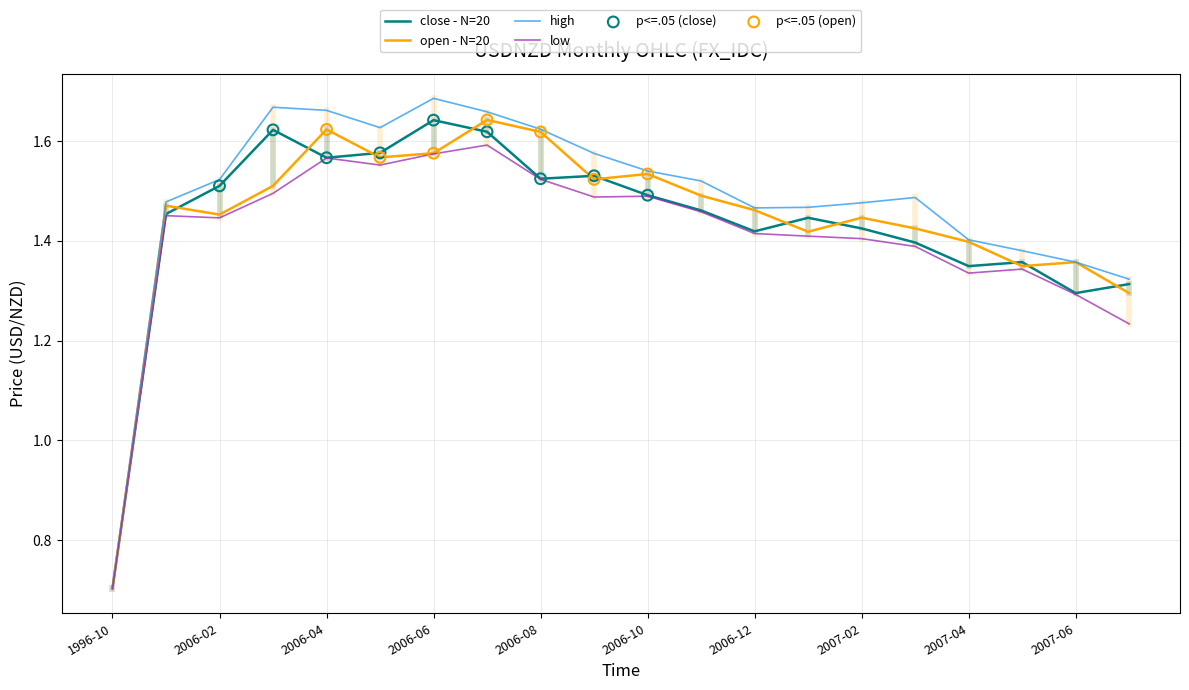

Which series has the widest spread of values?

high